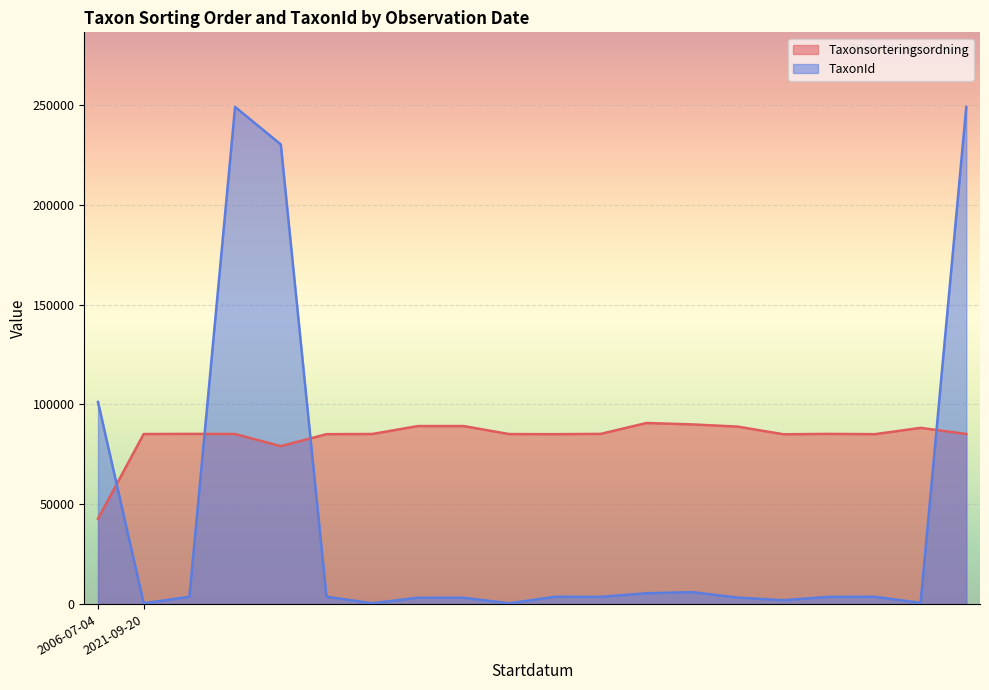

Reading left to right, list all the values displayed in this chart.

Taxonsorteringsordning: 42759	85172	85241	85200	79104	85105	85194	89170	89170	85148	85105	85241	90697	90008	88886	85057	85241	85105	88270	85200
TaxonId: 101242	442	3674	248956	230185	3712	449	3215	3215	433	3712	3674	5449	6031	3286	1985	3674	3712	655	248956